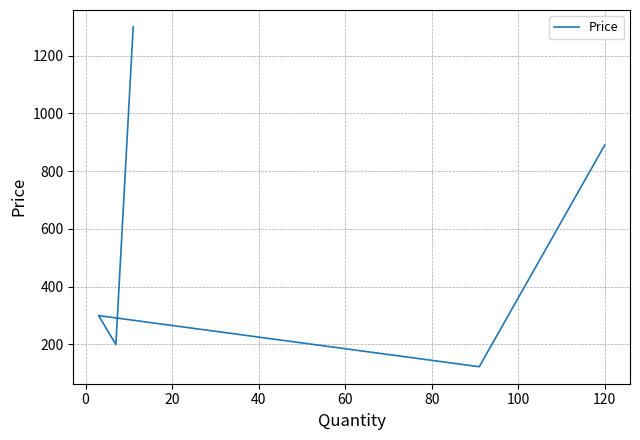

What is the difference between the values at 20 and 0?

100